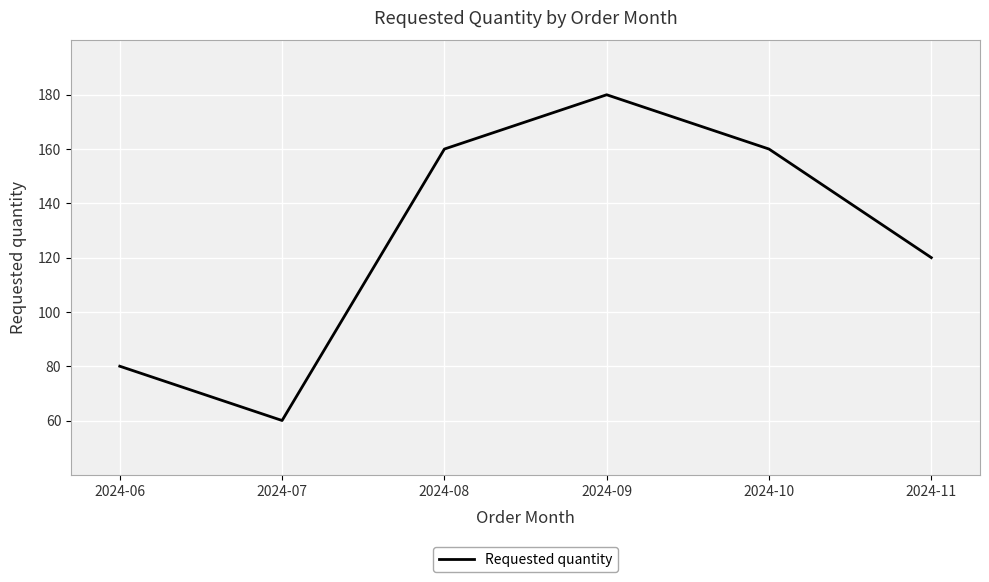

What is the maximum value shown in the chart?

180